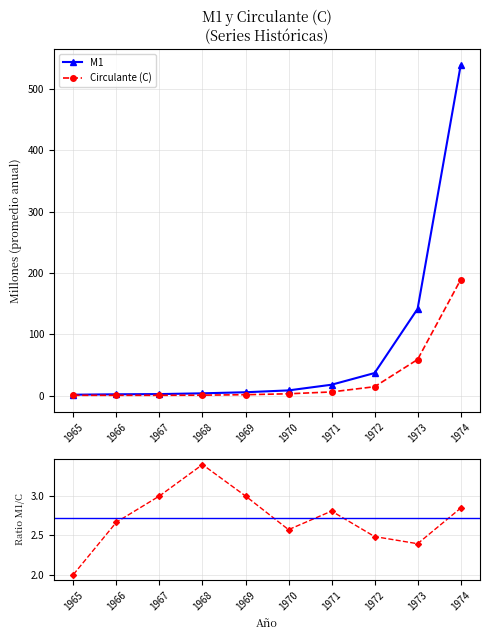

True or false: Ratio M1/C has a value of 2.6 at 1970.

True